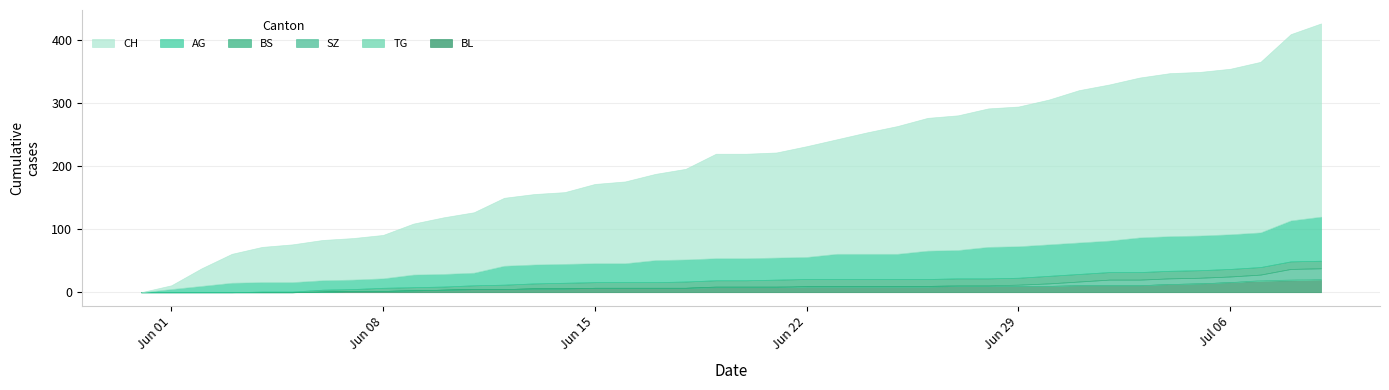

Reading left to right, extract all data points from this chart.

CH: 0=0	1=6	2=28	3=46	4=56	5=60	6=64	7=66	8=69	9=81	10=90	11=96	12=108	13=112	14=114	15=126	16=130	17=137	18=144	19=166	20=166	21=167	22=176	23=182	24=193	25=203	26=211	27=214	28=220	29=222	30=230	31=242	32=248	33=254	34=259	35=260	36=263	37=271	38=296	39=307
AG: 0=0	1=5	2=10	3=15	4=15	5=15	6=15	7=15	8=15	9=20	10=20	11=20	12=30	13=30	14=30	15=30	16=30	17=35	18=35	19=35	20=35	21=35	22=35	23=40	24=40	25=40	26=45	27=45	28=50	29=50	30=50	31=50	32=50	33=55	34=55	35=55	36=55	37=55	38=65	39=70
BS: 0=0	1=0	2=0	3=0	4=1	5=1	6=3	7=3	8=5	9=5	10=5	11=6	12=7	13=8	14=9	15=9	16=9	17=9	18=10	19=10	20=10	21=11	22=11	23=11	24=11	25=11	26=11	27=11	28=11	29=11	30=12	31=12	32=12	33=12	34=12	35=12	36=12	37=12	38=12	39=12
SZ: 0=0	1=0	2=0	3=0	4=0	5=0	6=0	7=0	8=0	9=0	10=0	11=0	12=0	13=0	14=0	15=0	16=0	17=0	18=0	19=1	20=1	21=1	22=1	23=1	24=1	25=1	26=1	27=1	28=1	29=2	30=4	31=6	32=9	33=9	34=9	35=9	36=9	37=9	38=17	39=17
TG: 0=0	1=0	2=0	3=0	4=0	5=0	6=0	7=0	8=0	9=0	10=0	11=0	12=0	13=0	14=0	15=0	16=0	17=0	18=0	19=0	20=0	21=0	22=0	23=0	24=0	25=0	26=0	27=0	28=0	29=0	30=0	31=0	32=0	33=0	34=0	35=0	36=0	37=1	38=1	39=1
BL: 0=0	1=0	2=0	3=0	4=0	5=0	6=1	7=2	8=2	9=3	10=4	11=5	12=5	13=6	14=6	15=7	16=7	17=7	18=7	19=8	20=8	21=8	22=9	23=9	24=9	25=9	26=9	27=10	28=10	29=10	30=10	31=11	32=11	33=11	34=13	35=14	36=16	37=18	38=19	39=20